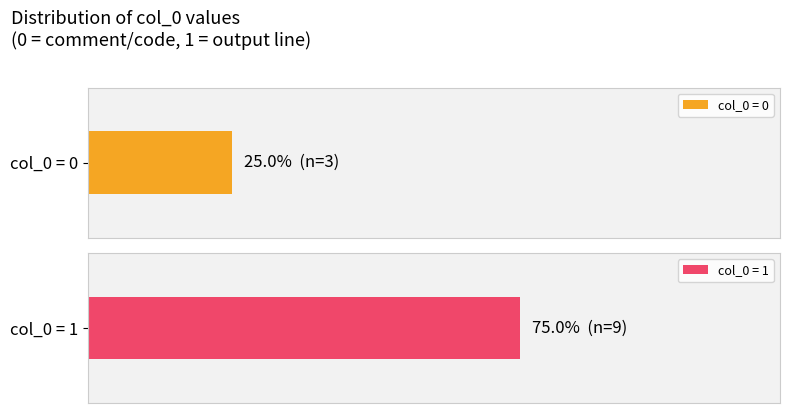

True or false: the data shows 2 at Columns: 5.

False